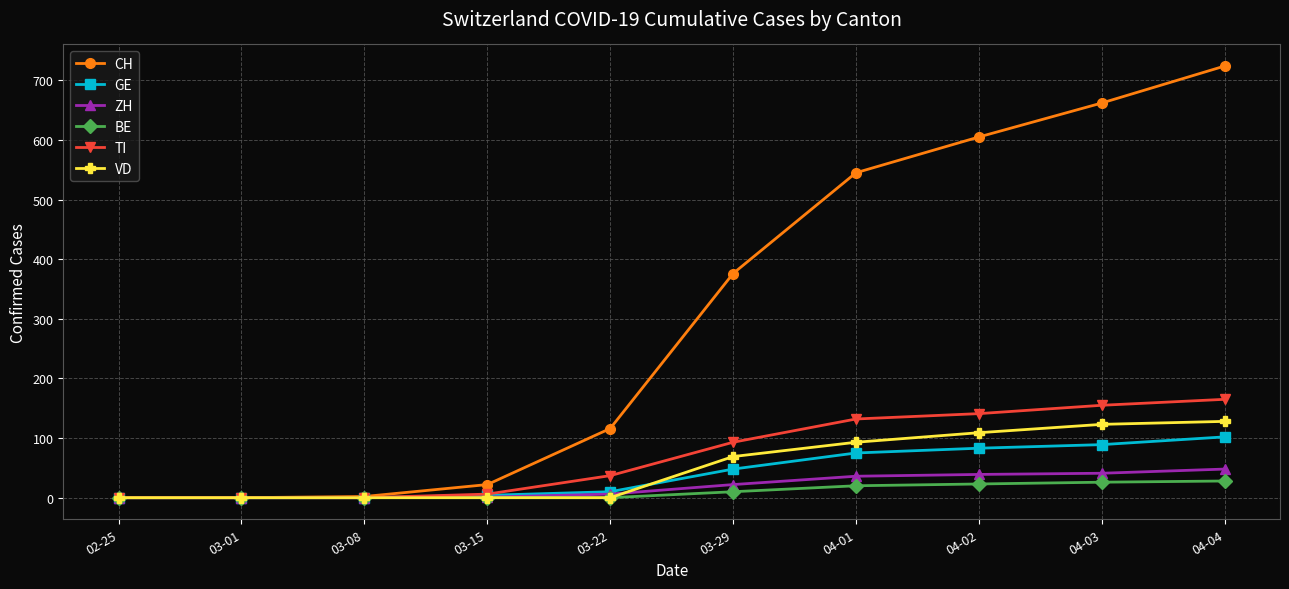

What is the sum of all GE values?

411